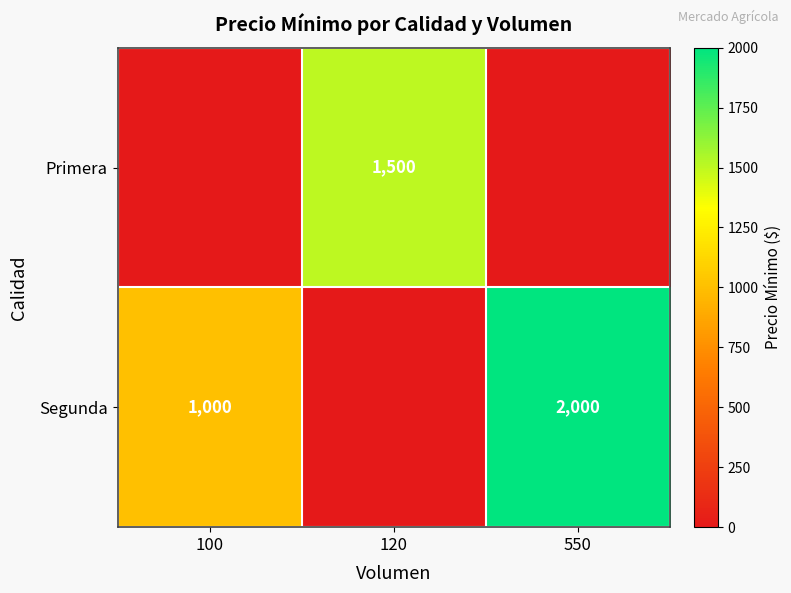

Is it true that Segunda equals 1343 at 100?

False